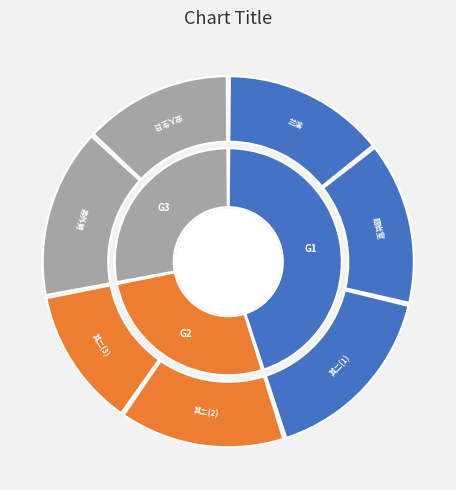

Is it true that 凤栖梧/蝶恋花 其二 题岩室 is 14% of the pie?

True